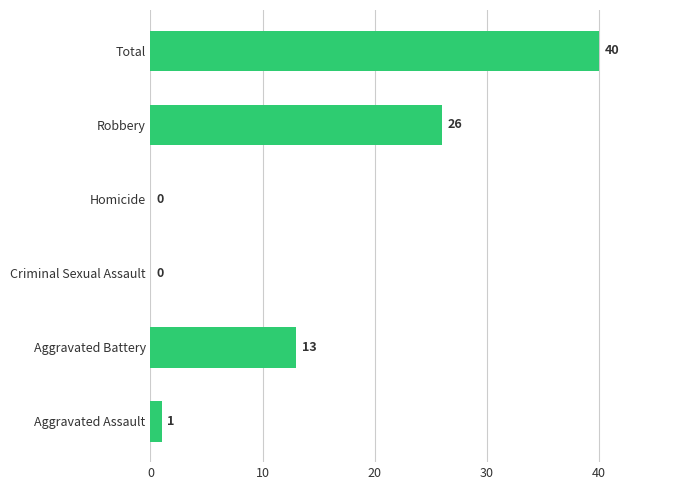

Reading bottom to top, extract all data points from this chart.

Aggravated Assault=1	Aggravated Battery=13	Criminal Sexual Assault=0	Homicide=0	Robbery=26	Total=40